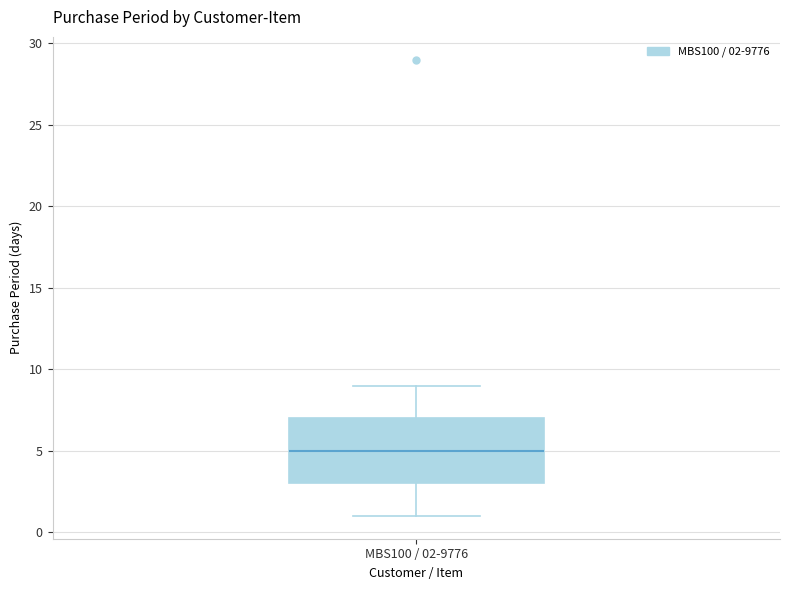

Transcribe this box plot: give where the median line is, the range the box spans, and where the two whiskers end, as read against the y-axis. The values are not printed on the chart, so give them approximately, as read against the axis.

median 5, box 3 to 7, whiskers 1 to 9